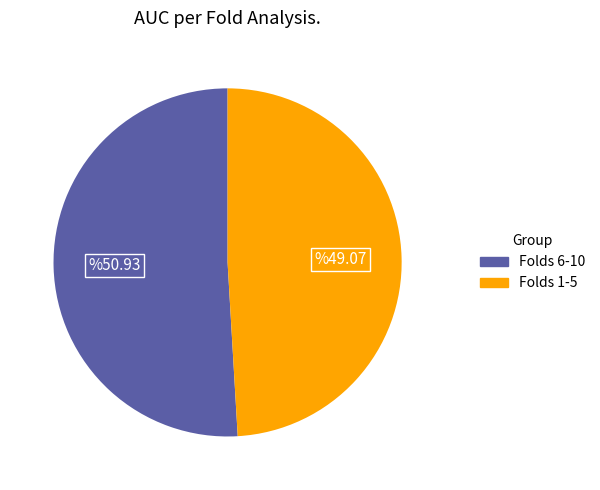

How many slices are in this pie chart?

2